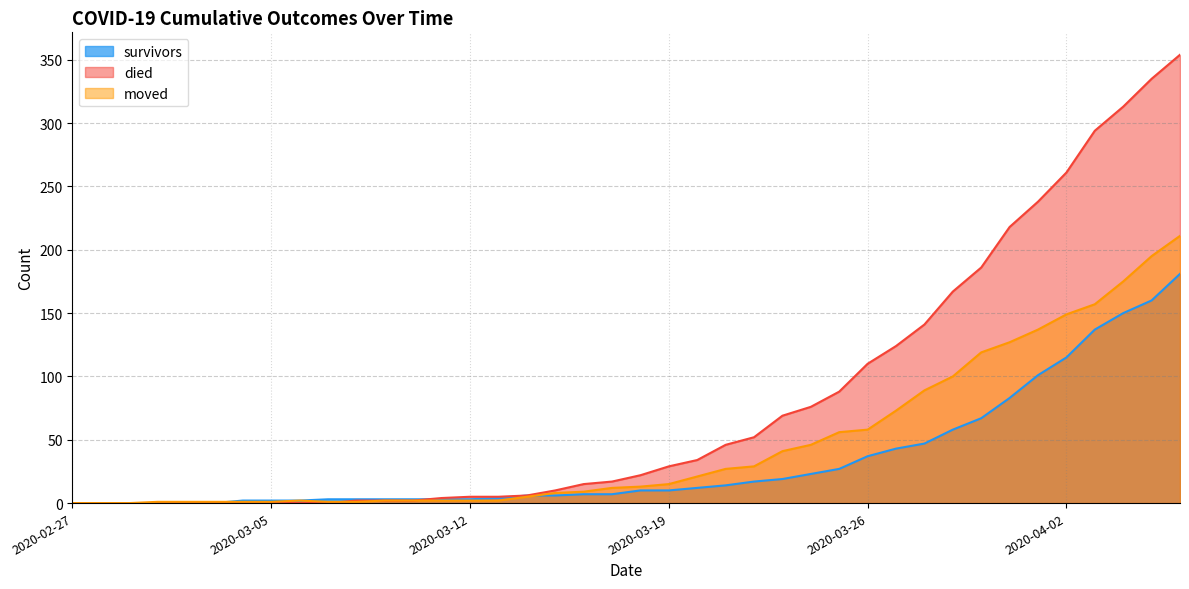

Where do moved and survivors first cross each other?

2020-03-03 and 2020-03-04